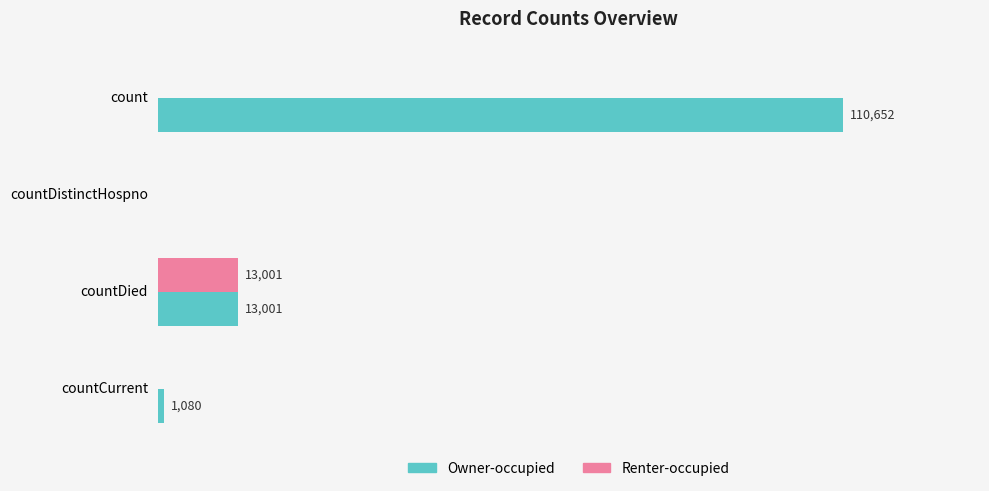

Between countDied and countCurrent, which series saw the biggest shift?

Renter-occupied